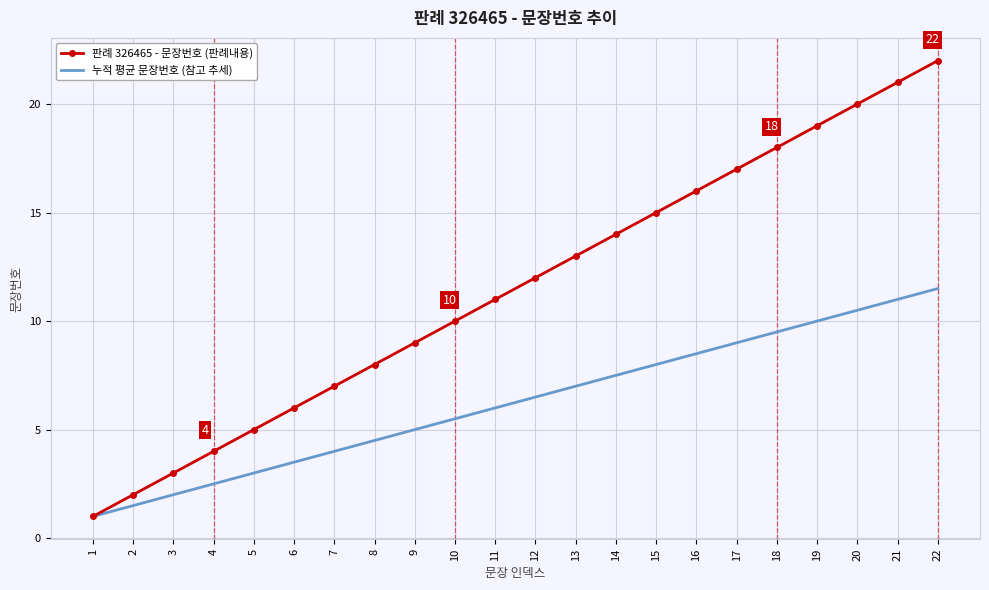

Is the value of 판례 326465 - 문장번호 (판례내용) at 4 greater than the value of 누적 평균 문장번호 (참고 추세) at 22?

No